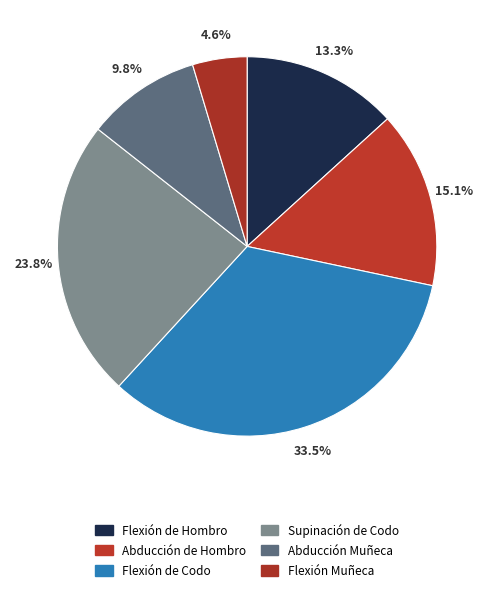

Does any single category account for the majority?

No